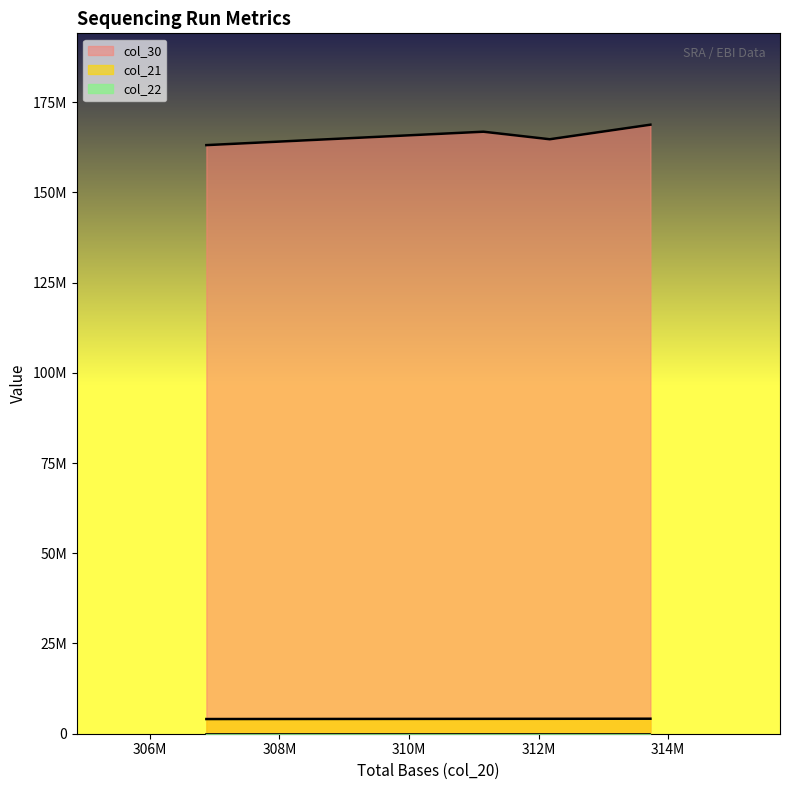

The value of col_21 at SRR7536119 is 4068481. True or false?

True